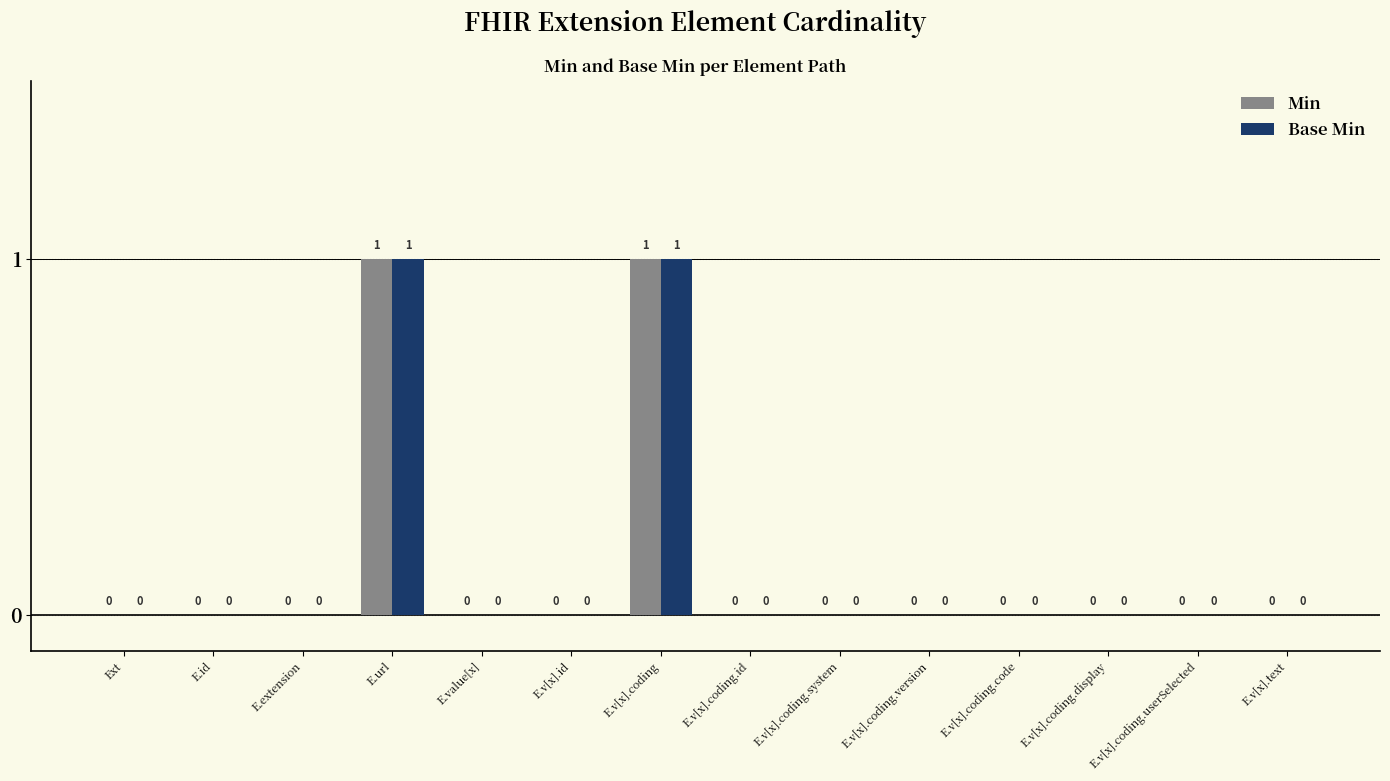

How many Base Min values are between 0 and 1?

14